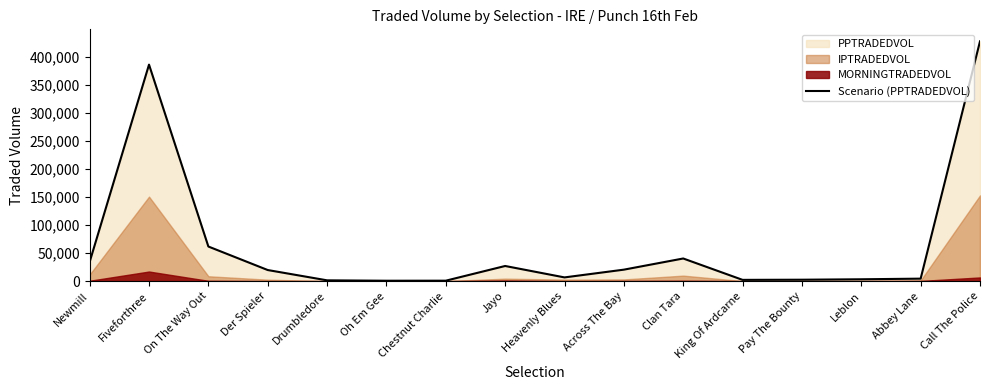

What is the difference between the values at Across The Bay and Oh Em Gee?

19747.2